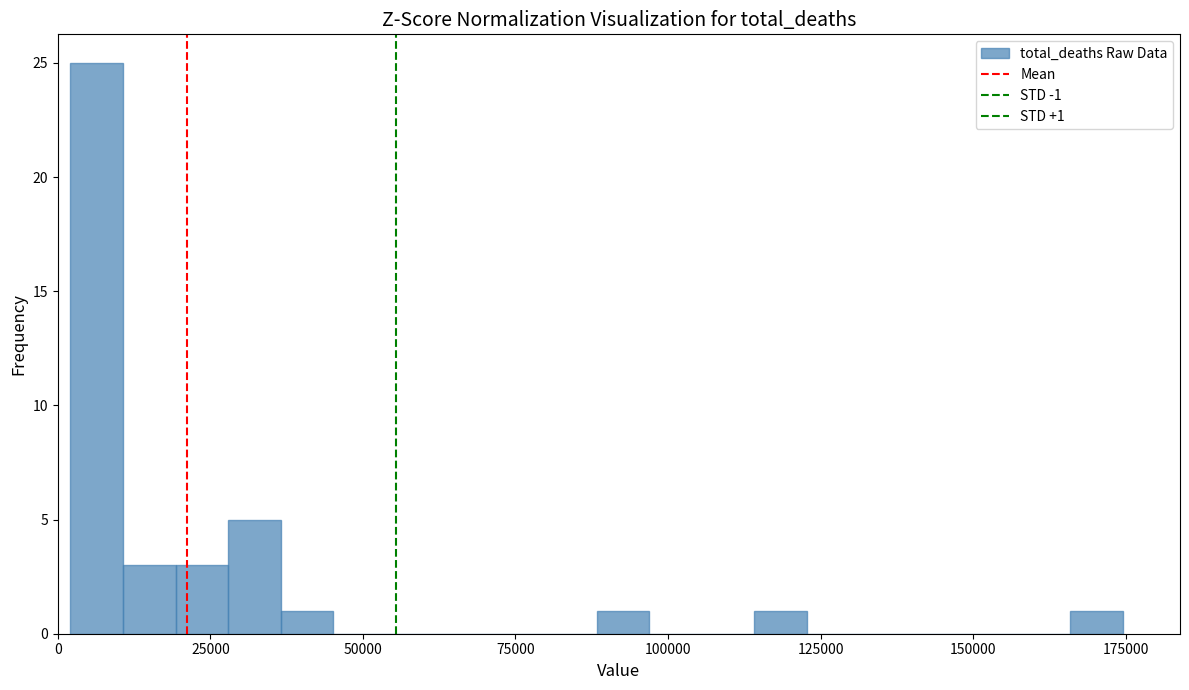

Read against the x-axis, roughly where is the centre of the tallest bar?

5000